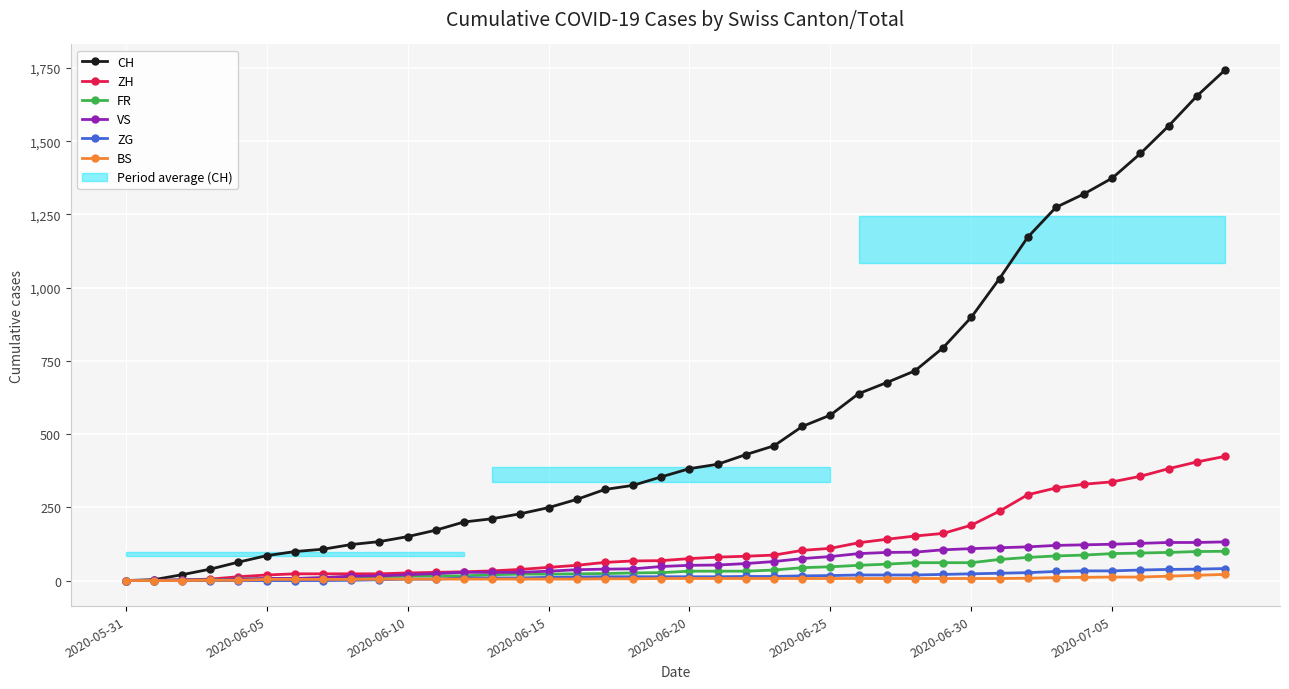

What is the sum of all ZH values?

4969